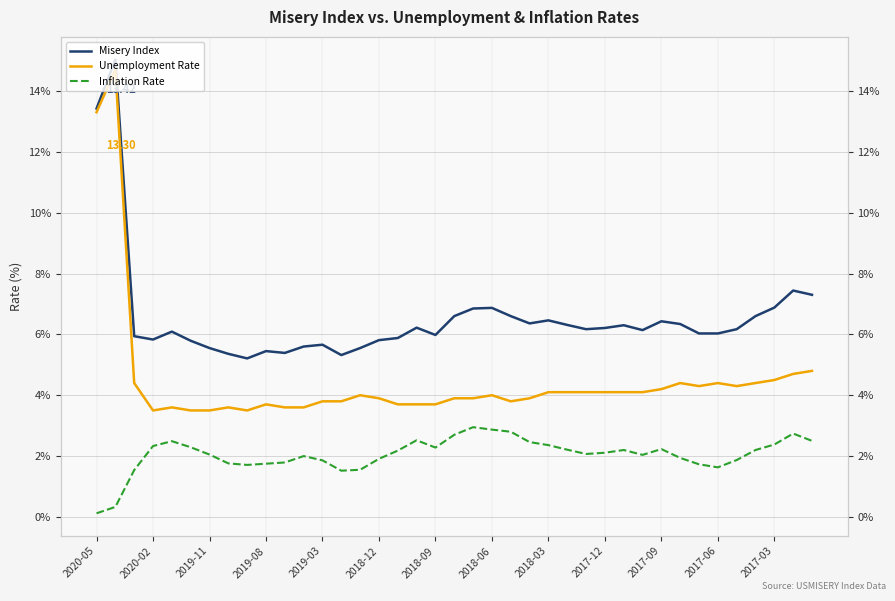

The Misery Index series shows 5.5 at 14. True or false?

True